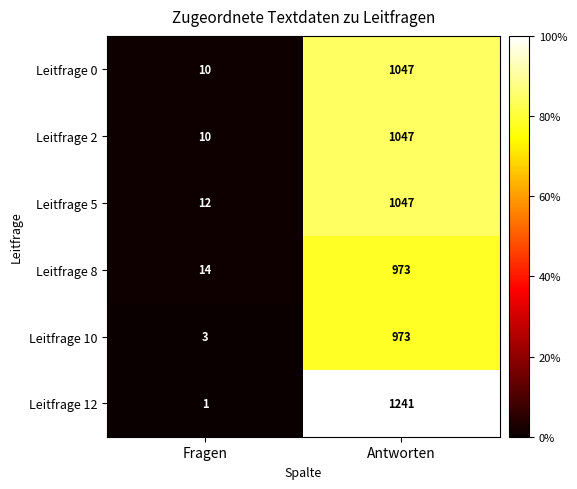

What is the average value of the Leitfrage 10 series?

488